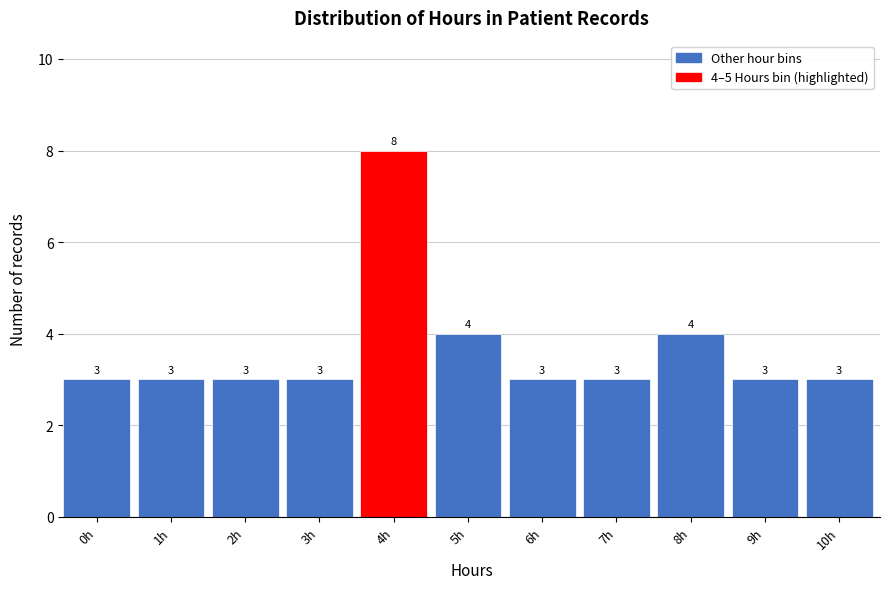

Reading left to right, transcribe all the data shown in this chart.

0h=3	1h=3	2h=3	3h=3	4h=8	5h=4	6h=3	7h=3	8h=4	9h=3	10h=3